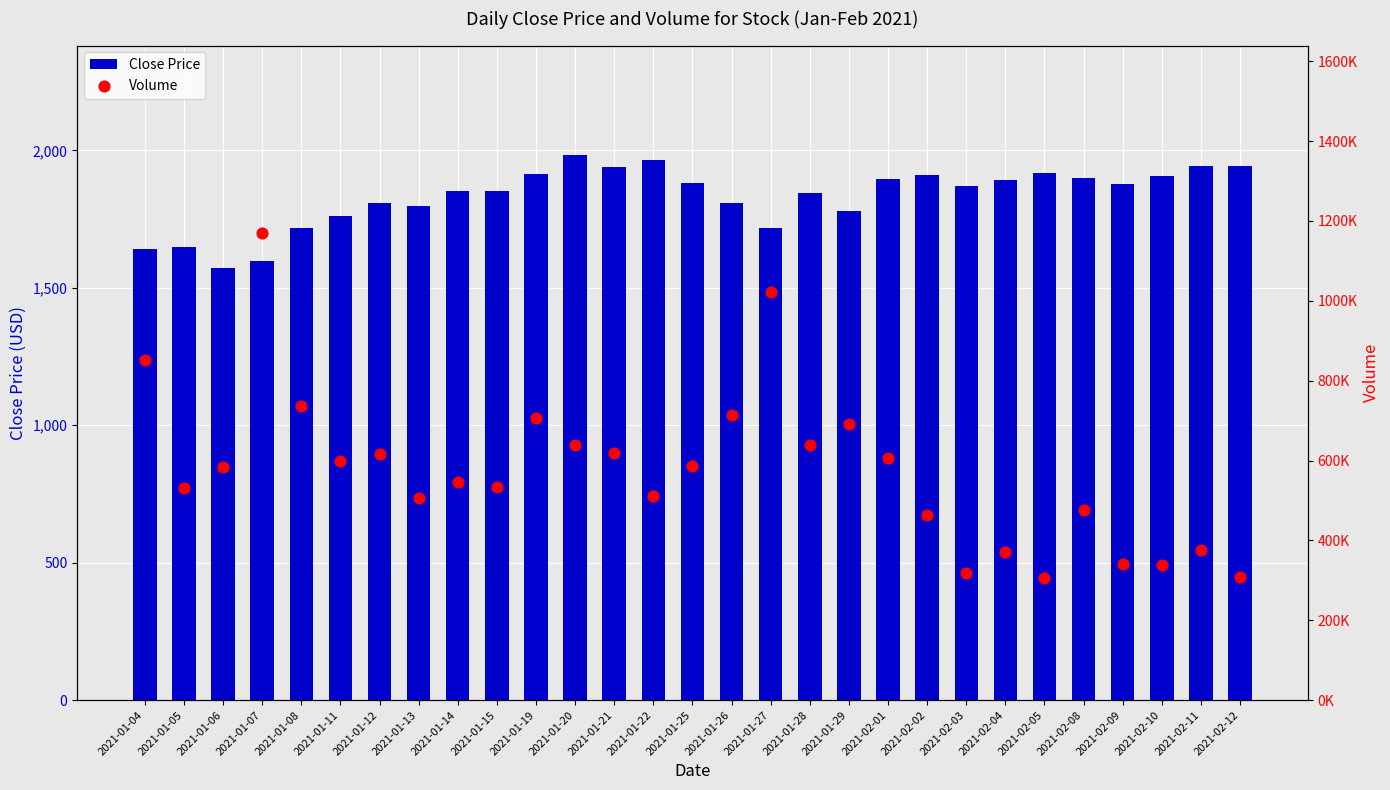

Which series has the largest Y range (max minus min)?

Volume